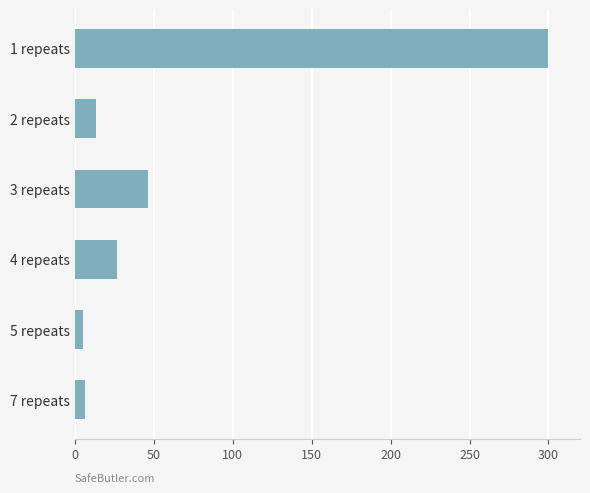

What is the difference between the maximum and second lowest values?

293.4